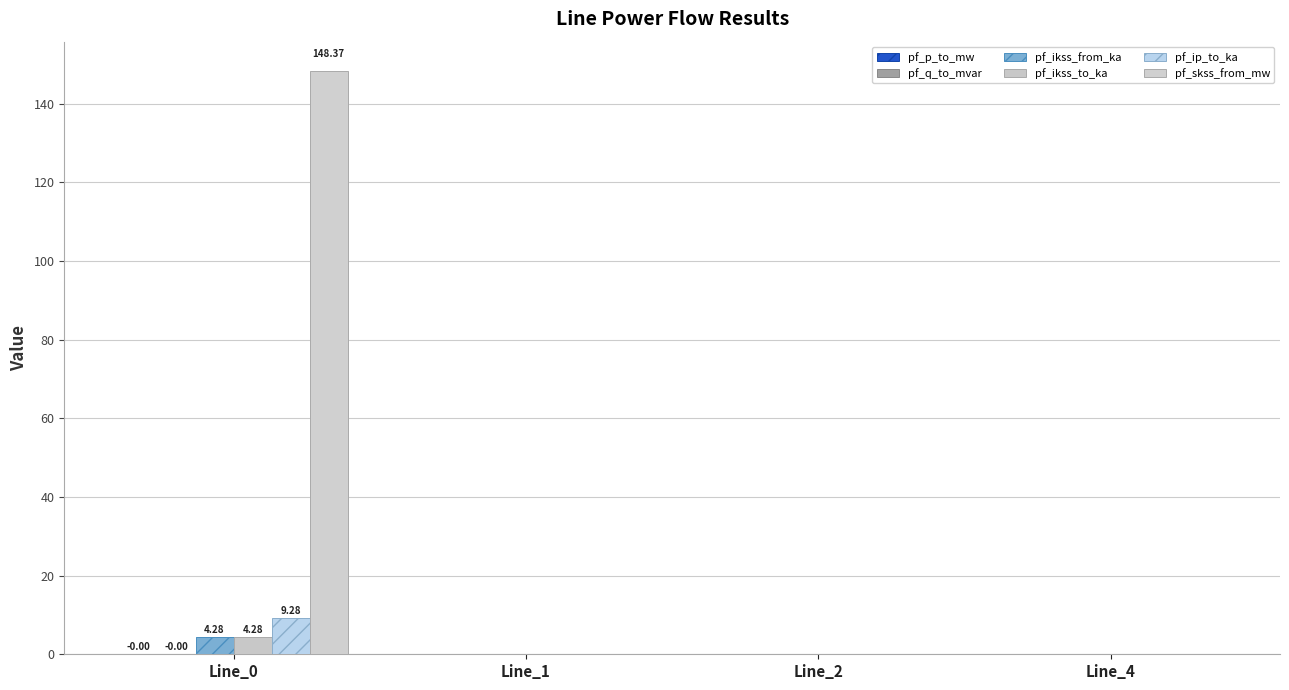

How many groups of bars are there?

4